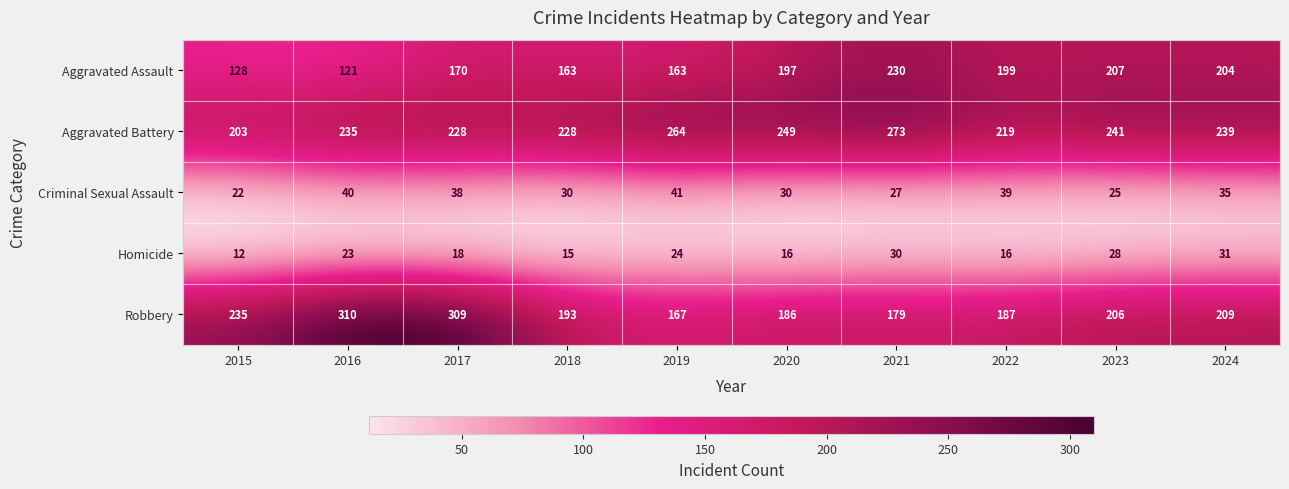

What is the difference between the second highest and second lowest values in the Robbery series?

130